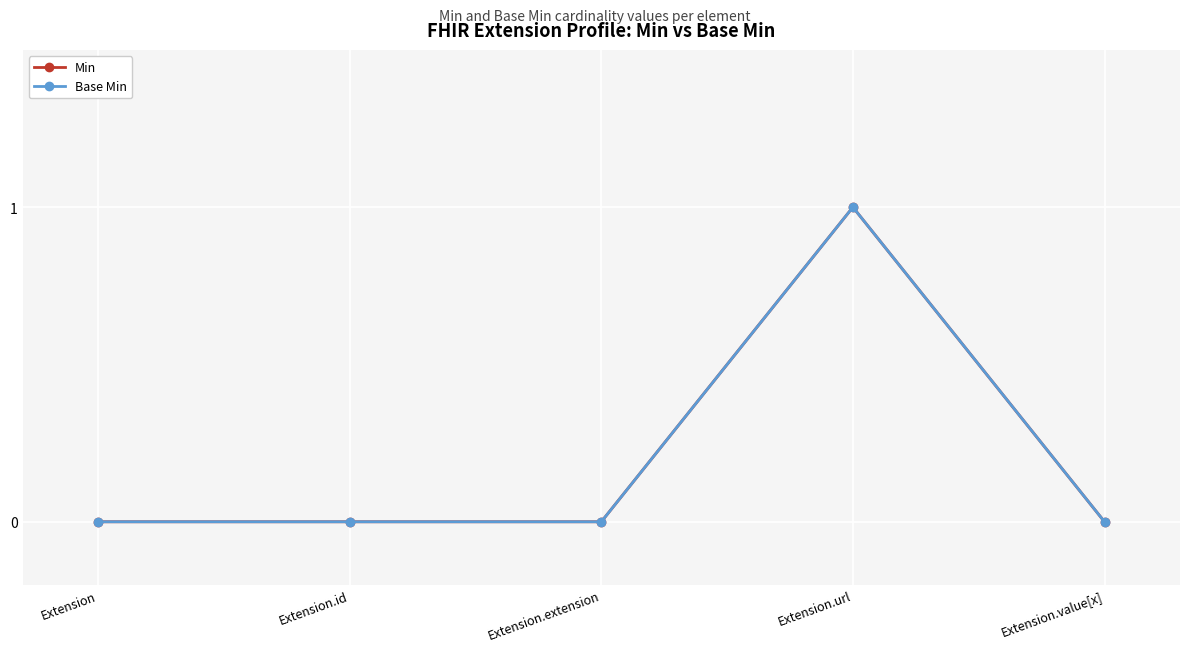

What position from the right is Extension.id?

4